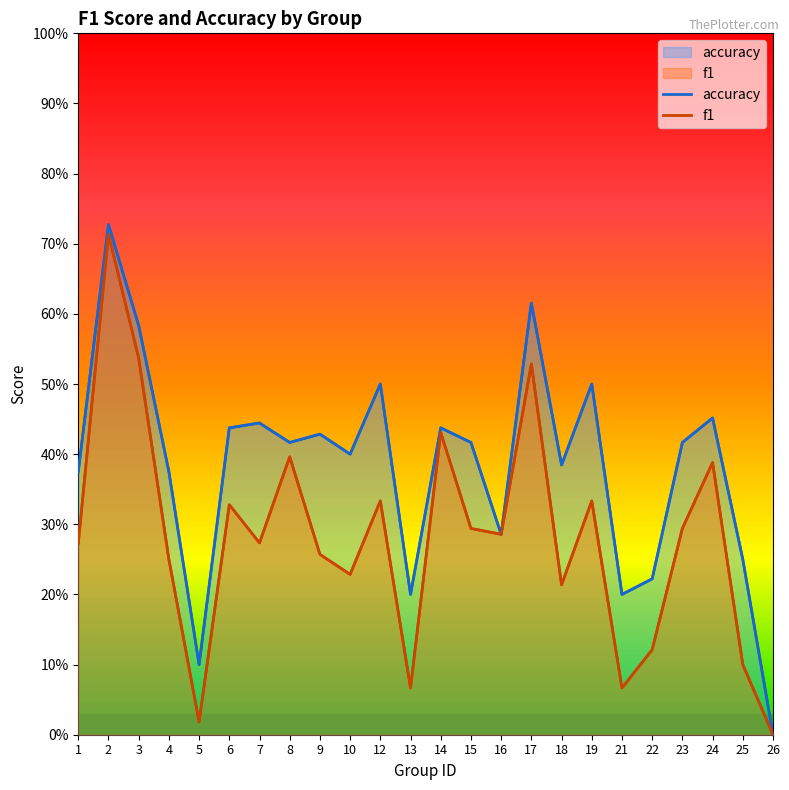

At which category does f1 reach its first local peak?

2